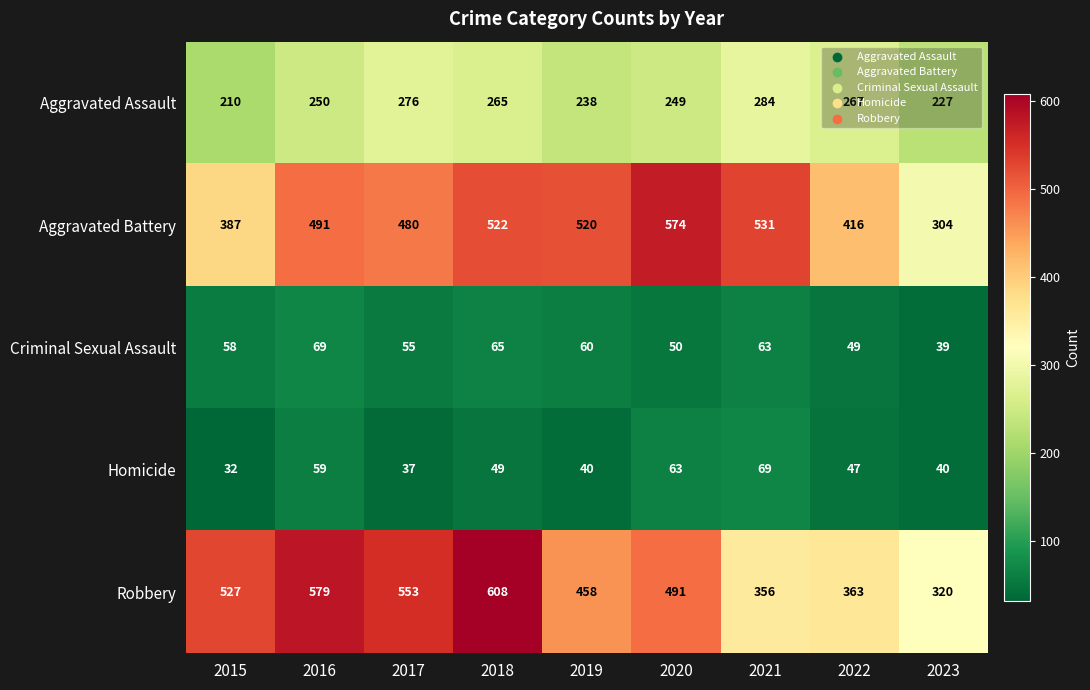

At which category is the sum across all series the highest?

2018